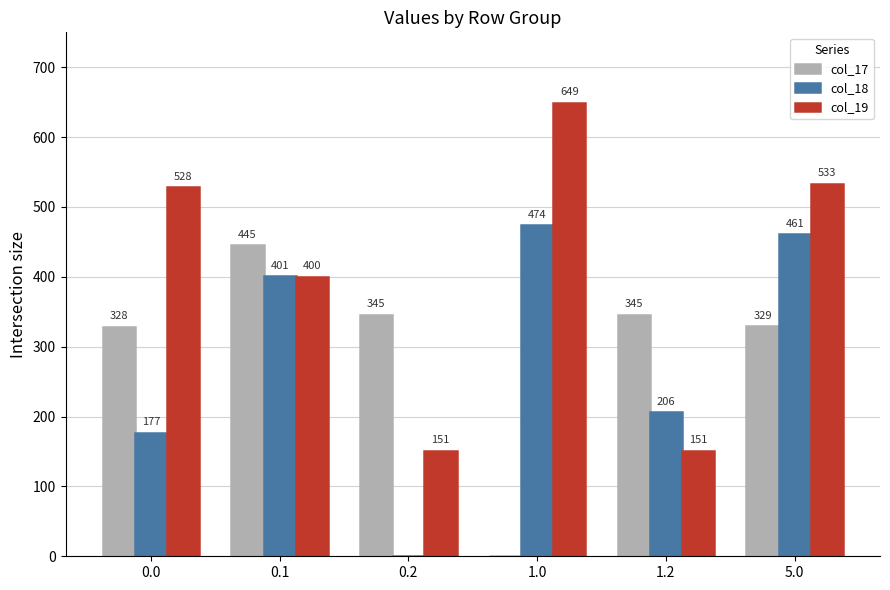

Is it true that col_17 equals -303.5 at 1.0?

False